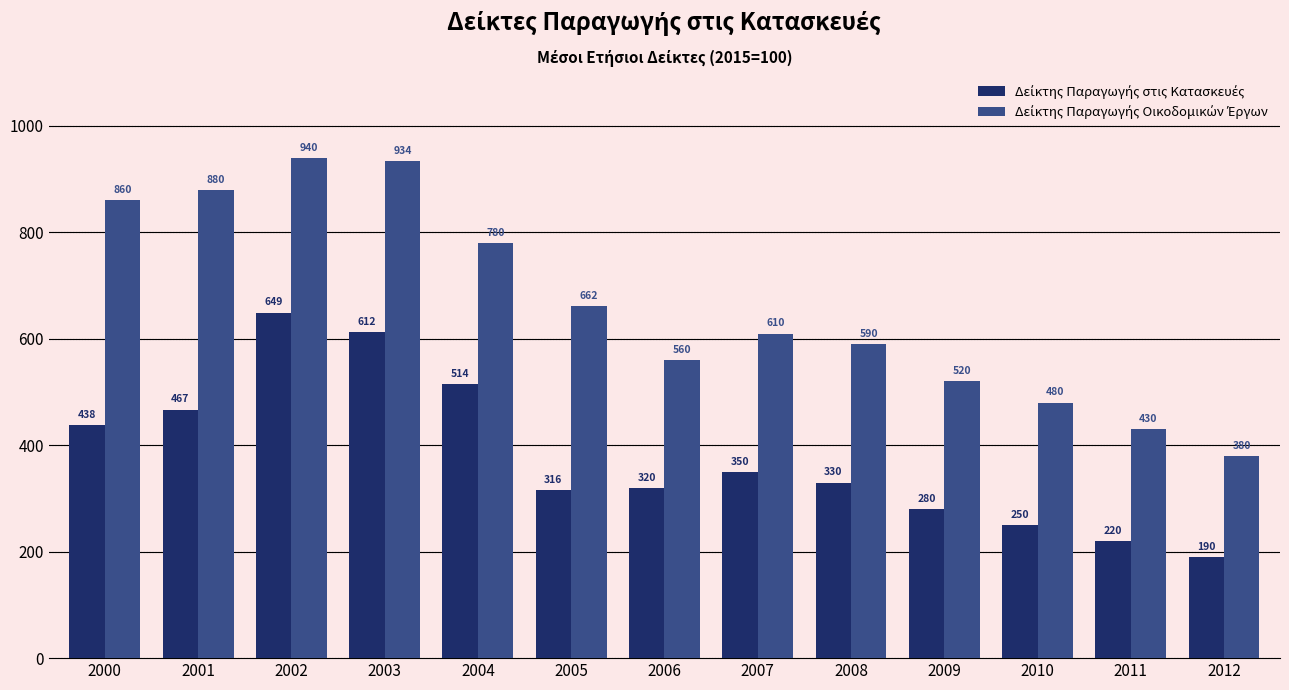

What is the greatest value displayed?

939.6